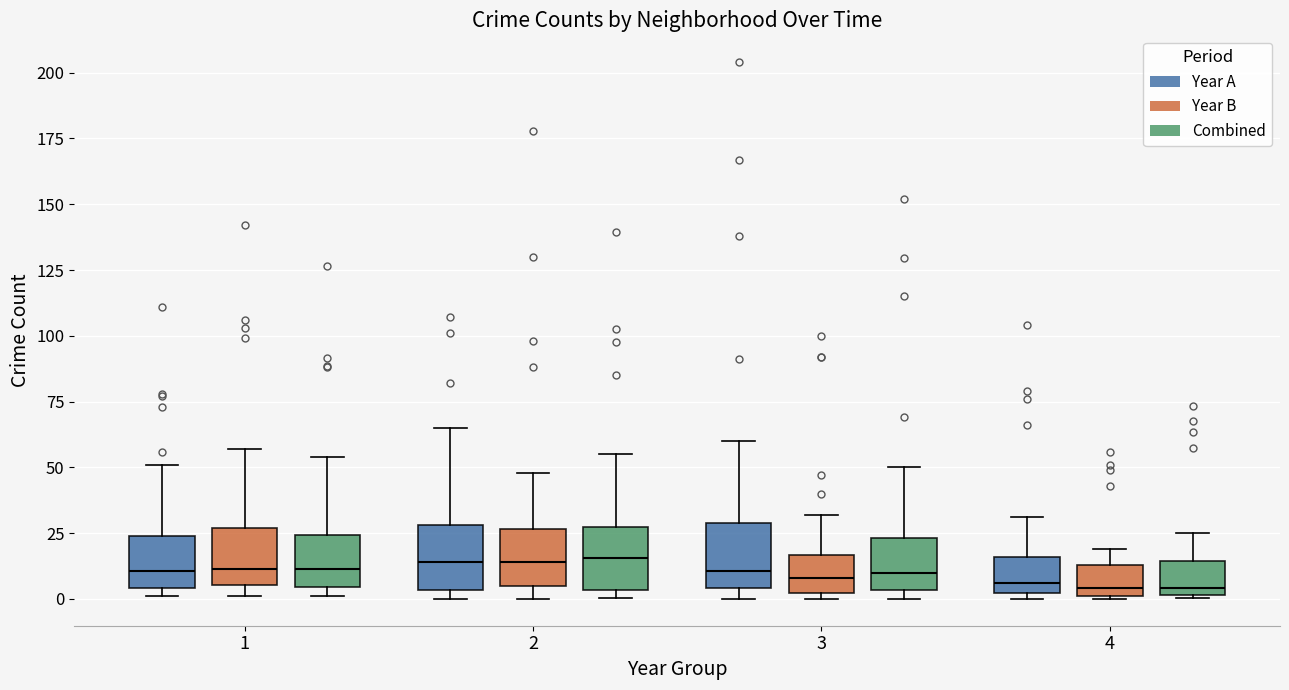

Where does the median line of the box for 1 (Combined) sit on the y-axis? The values are not printed on the chart, so give them approximately, as read against the axis.

10